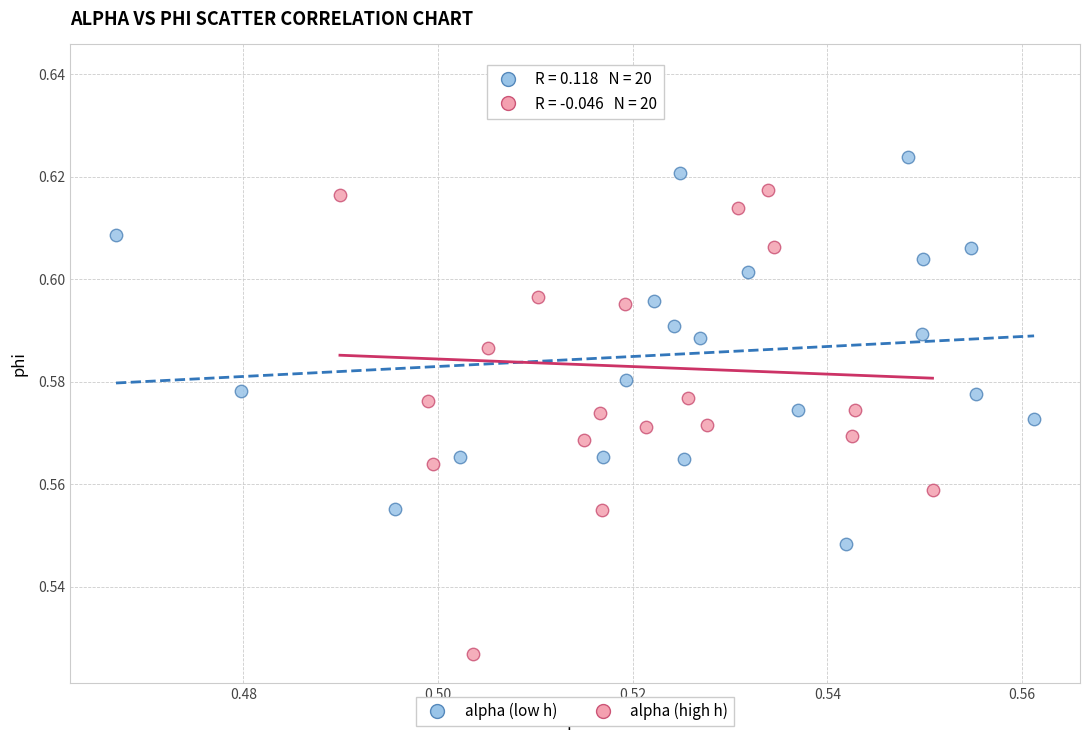

Which series reaches the maximum Y coordinate?

alpha (high h)